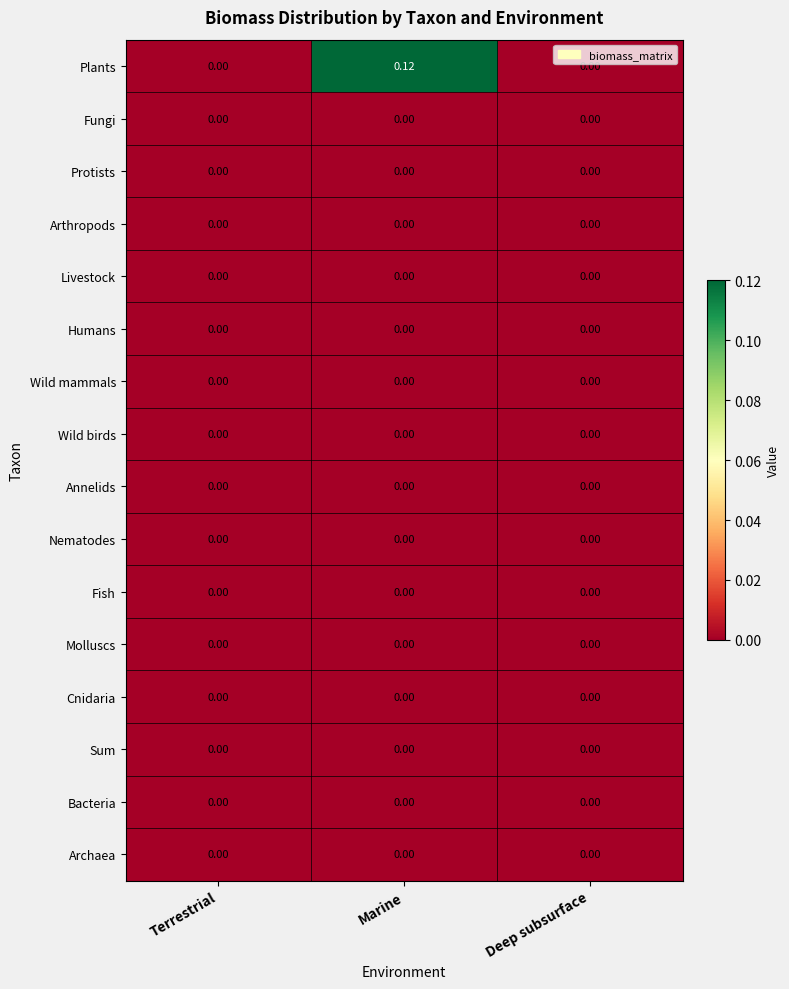

Which label corresponds to the largest value in the chart?

Marine